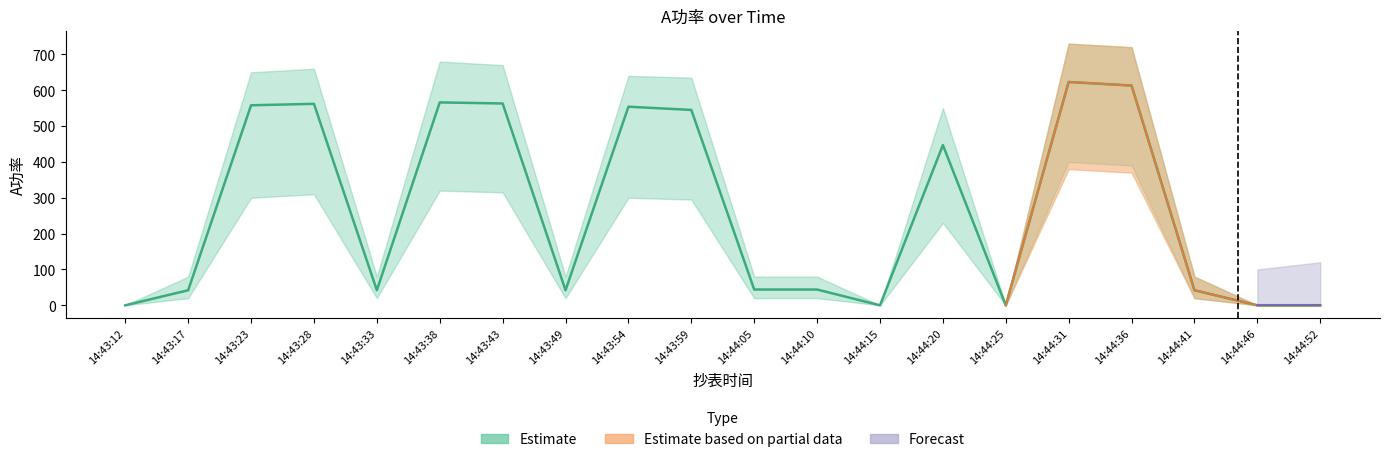

How many values in A功率_upper are above zero?

15